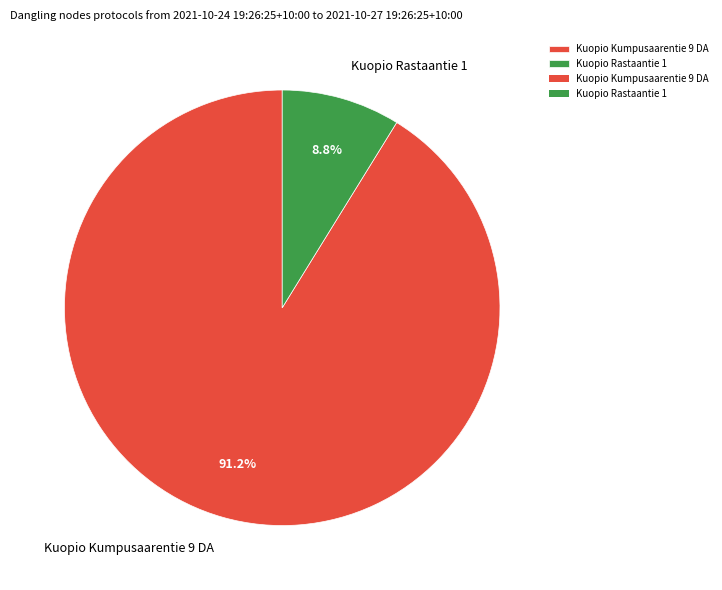

Rank the categories by value from highest to lowest.

Kuopio Kumpusaarentie 9 DA, Kuopio Rastaantie 1